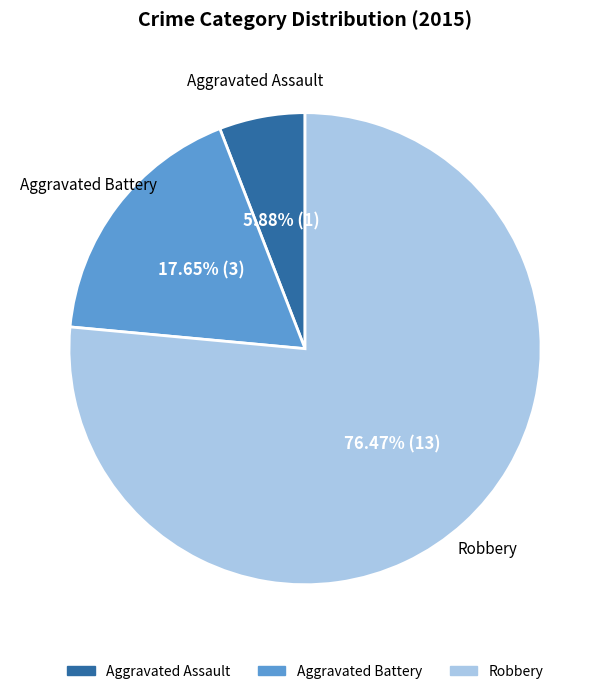

Does Robbery represent more than half of the total?

Yes